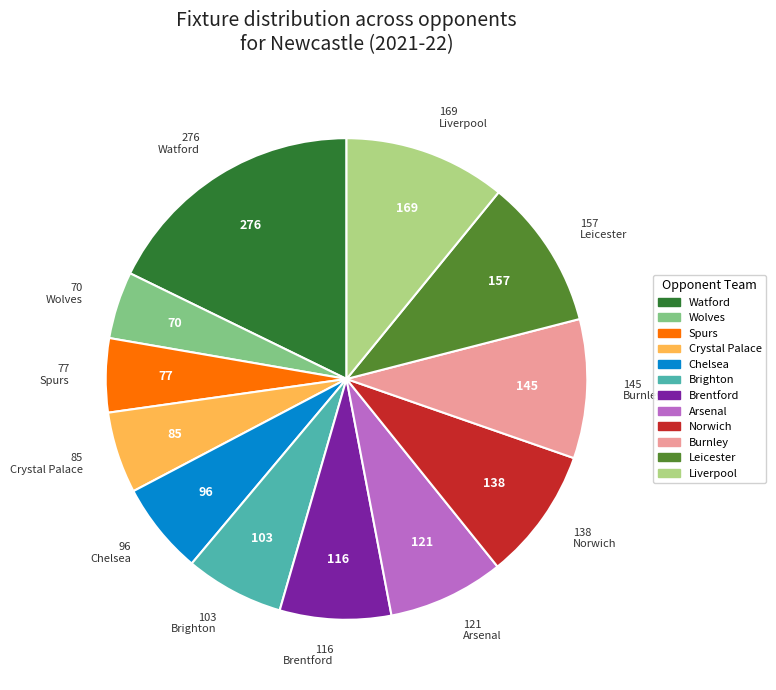

How many slices are in this pie chart?

12